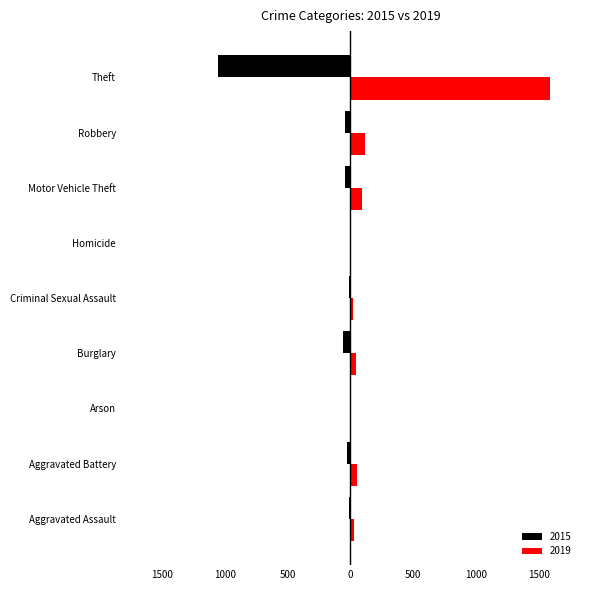

Reading left to right, list all the values displayed in this chart.

2015: Aggravated Assault=-11	Aggravated Battery=-26	Arson=-1	Burglary=-59	Criminal Sexual Assault=-13	Homicide=0	Motor Vehicle Theft=-43	Robbery=-44	Theft=-1055
2019: Aggravated Assault=32	Aggravated Battery=51	Arson=2	Burglary=47	Criminal Sexual Assault=18	Homicide=2	Motor Vehicle Theft=94	Robbery=113	Theft=1587